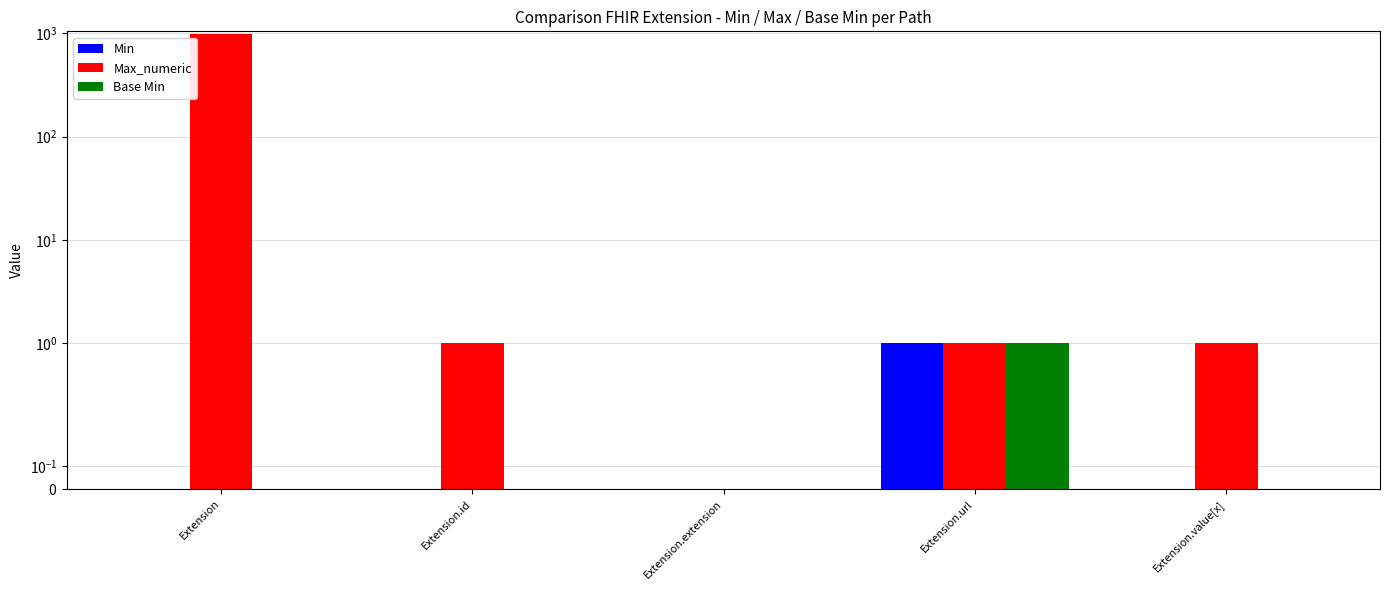

Rank the series by their maximum value, from lowest to highest.

Min, Base Min, Max_numeric